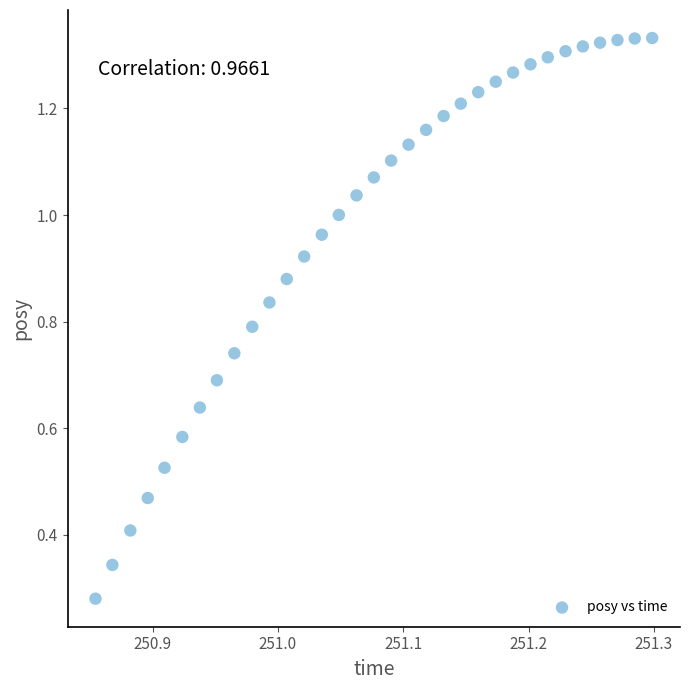

What is the range of X values (max minus min)?

0.4